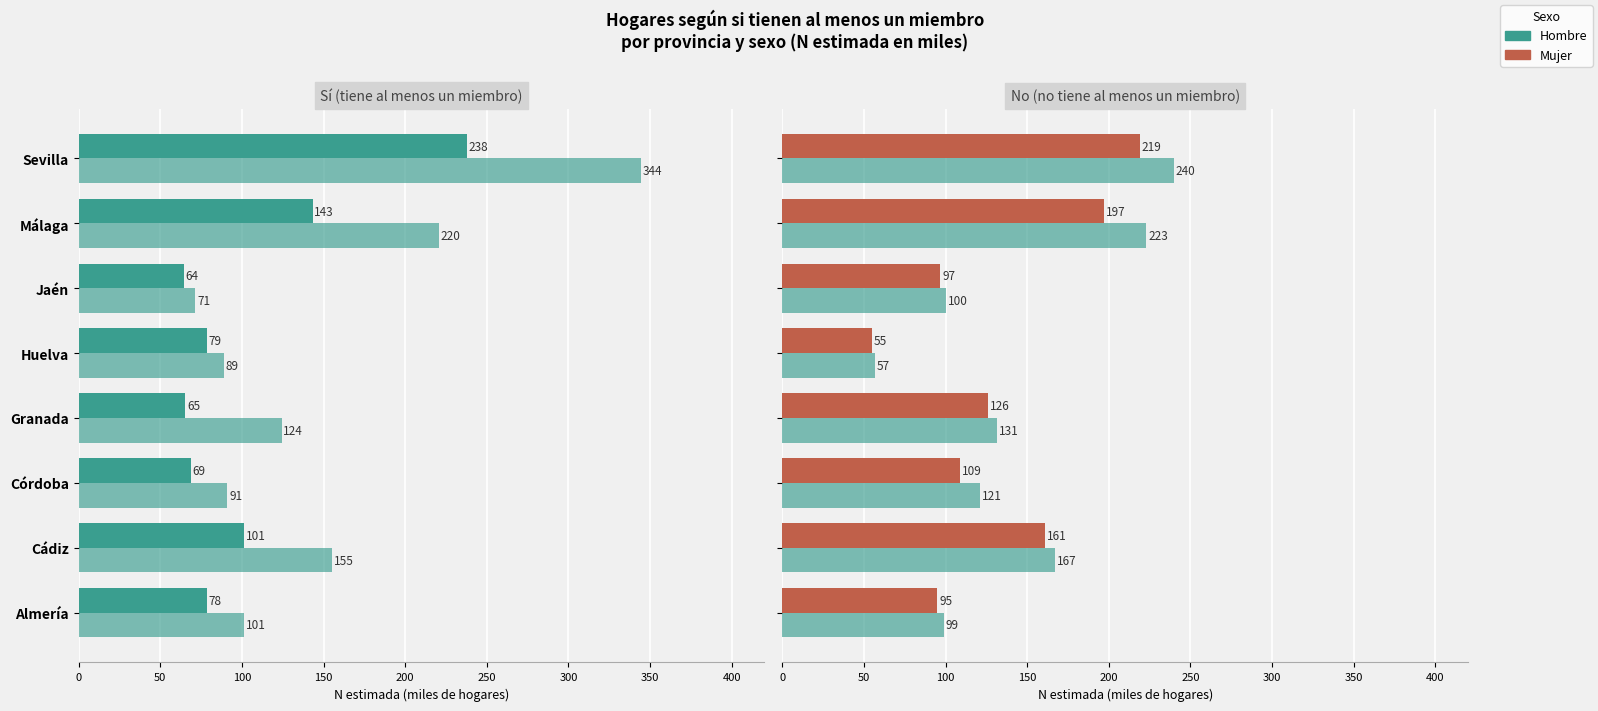

Does the chart contain any negative values?

No